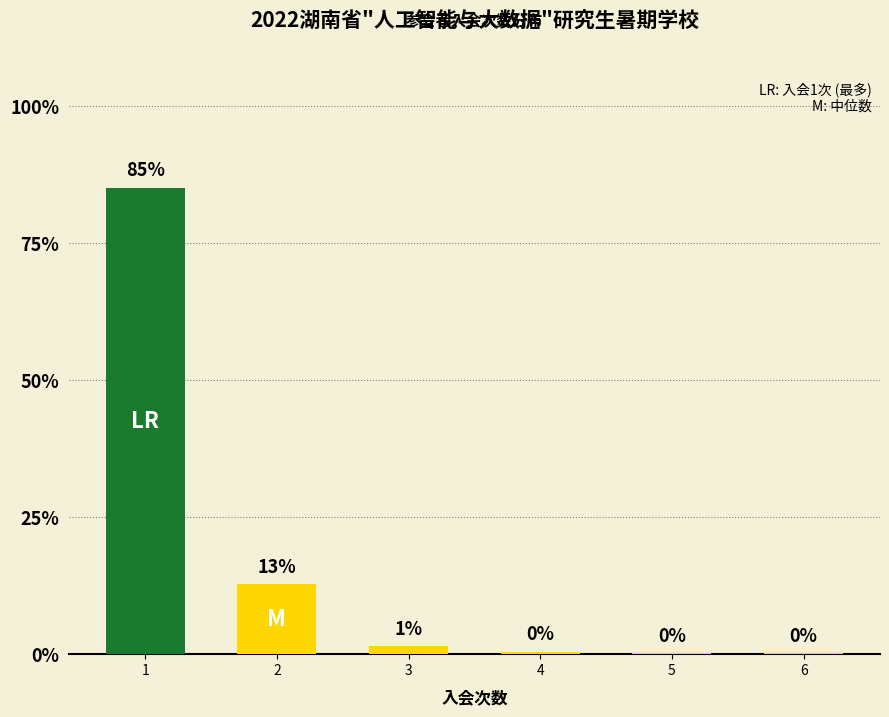

Between 1 and 3, which is larger?

1